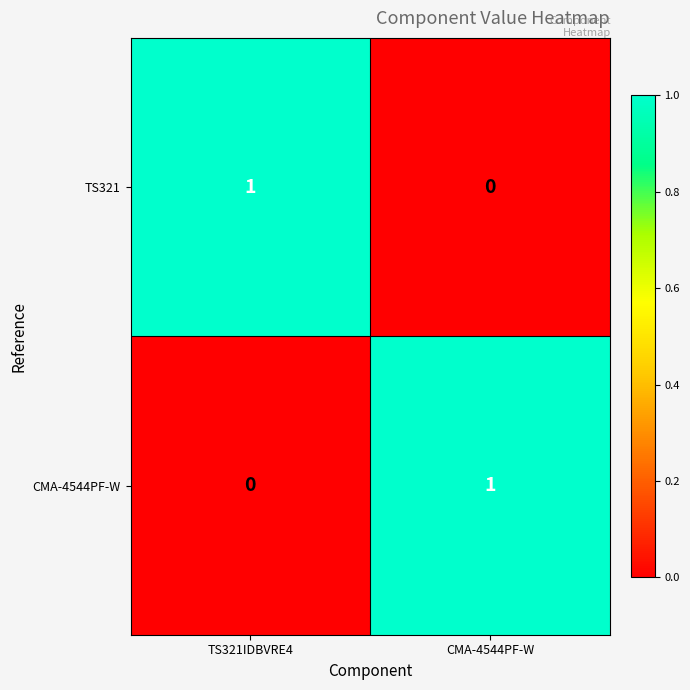

Where is TS321 nearest to the value 0?

CMA-4544PF-W